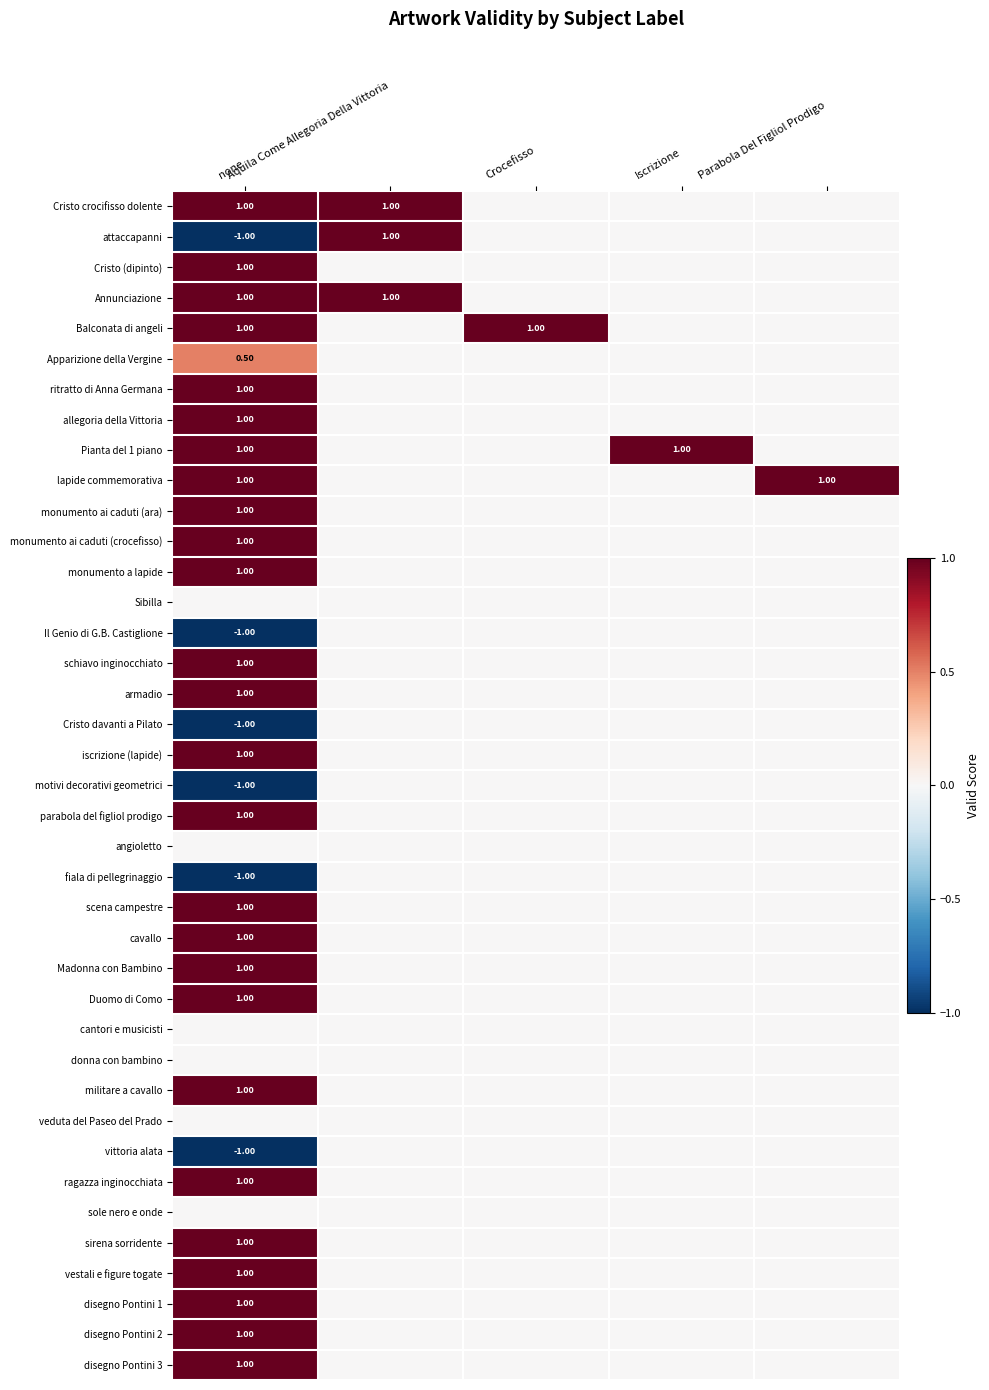

Is it true that monumento a lapide equals 0.0 at Iscrizione?

True